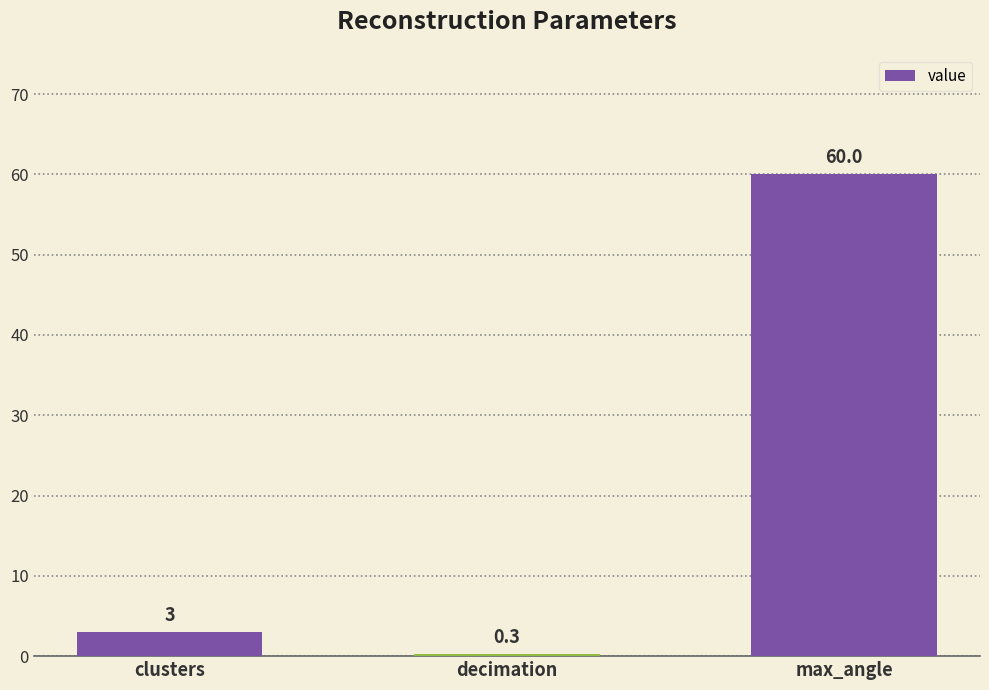

Rank the categories by value from highest to lowest.

max_angle, clusters, decimation